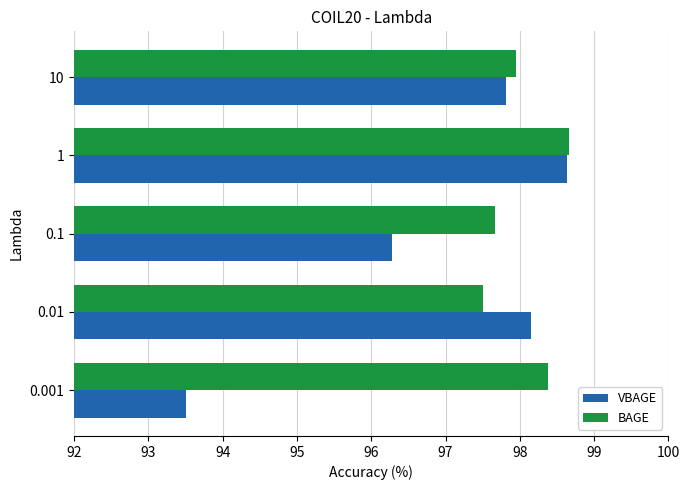

What is the sum of all BAGE values?

490.2